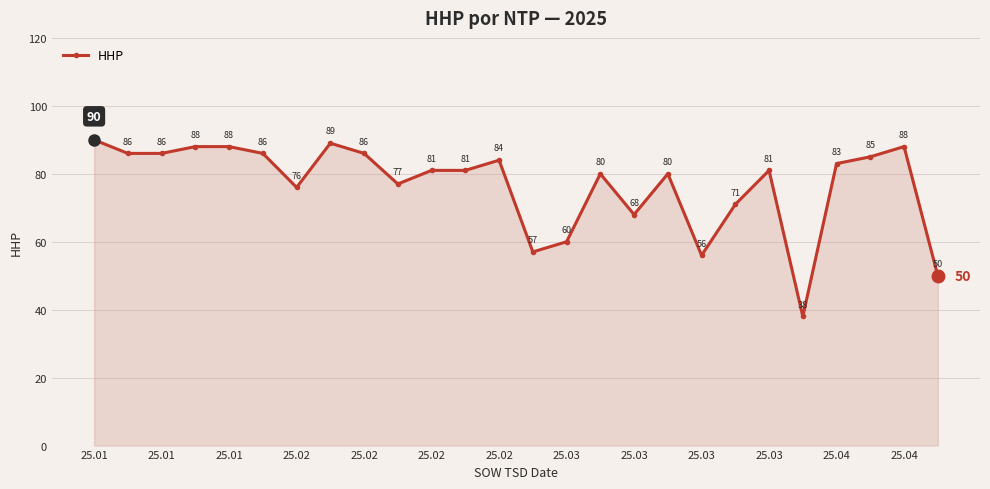

True or false: there are more than 0 points higher than both neighbors.

True